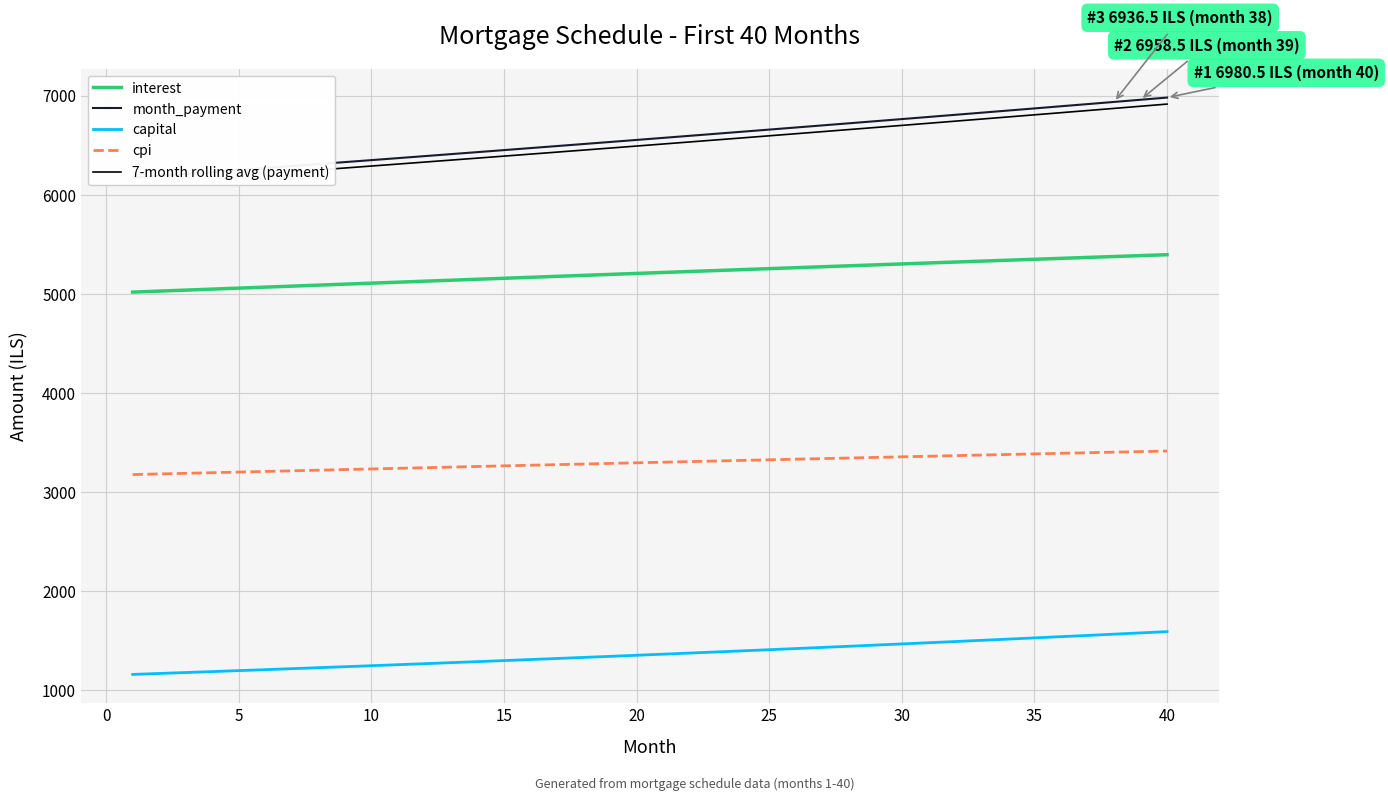

True or false: cpi and interest intersect in this chart.

False